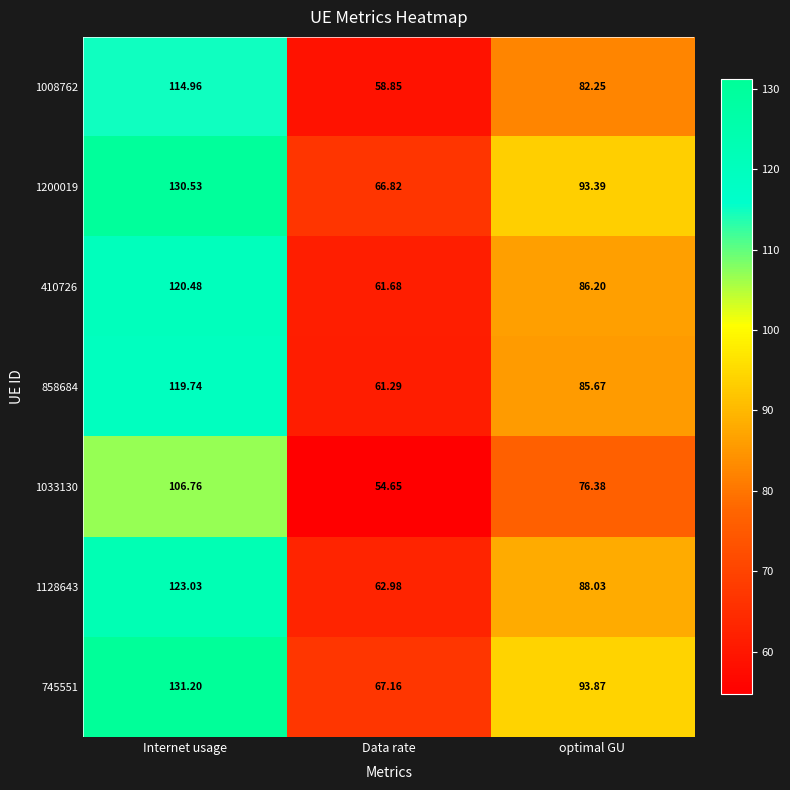

At which label does 858684 reach its peak?

Internet usage